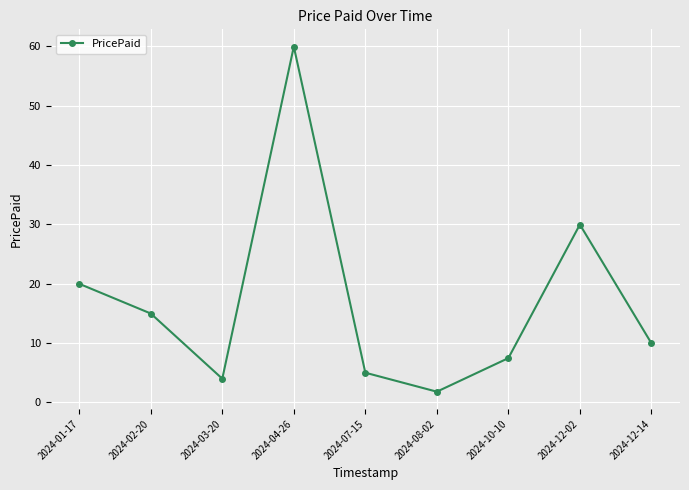

The value at 2024-10-10 is 13.3. True or false?

False